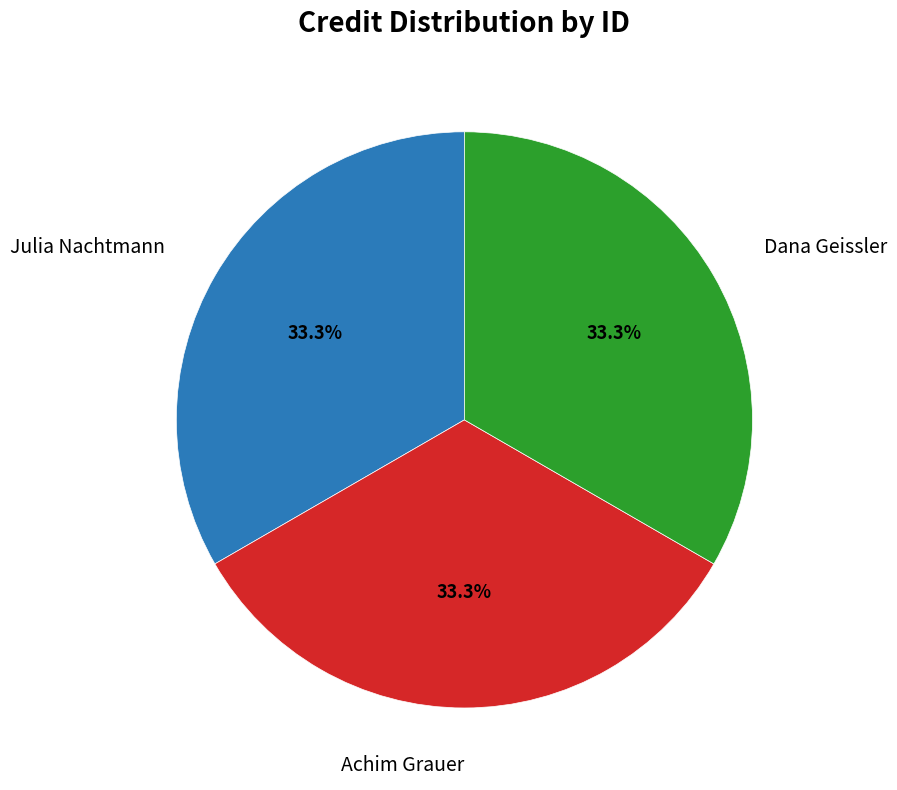

How many segments does this pie chart have?

3